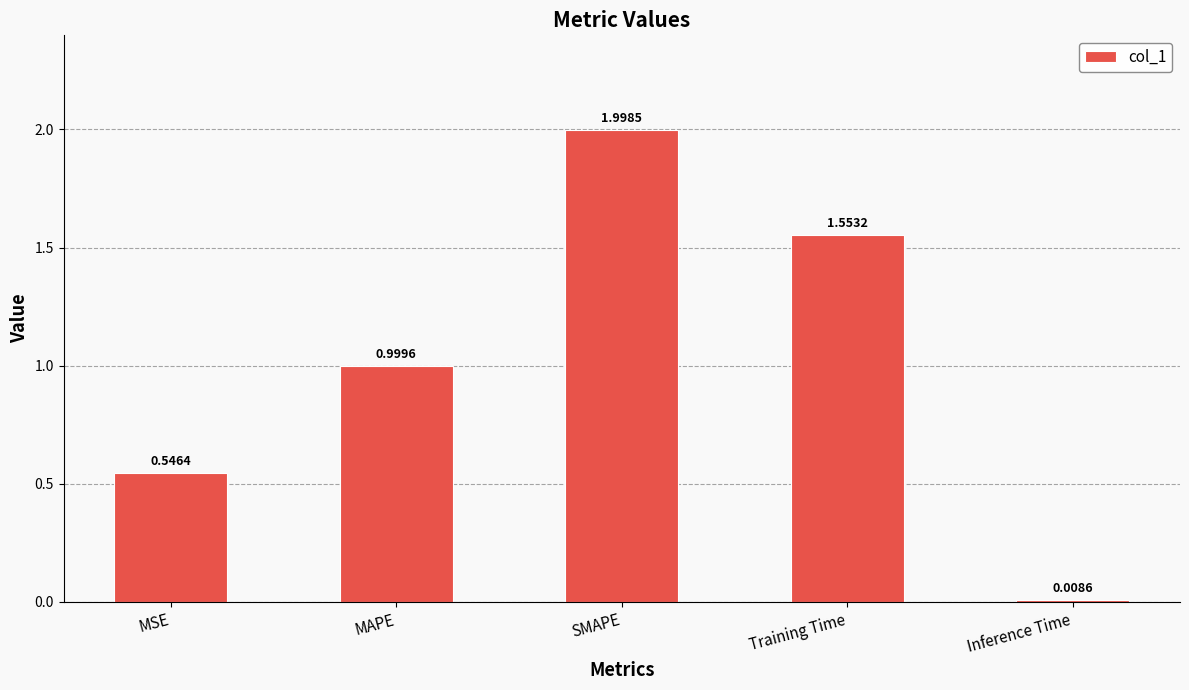

Where is the data nearest to the value 1?

MAPE